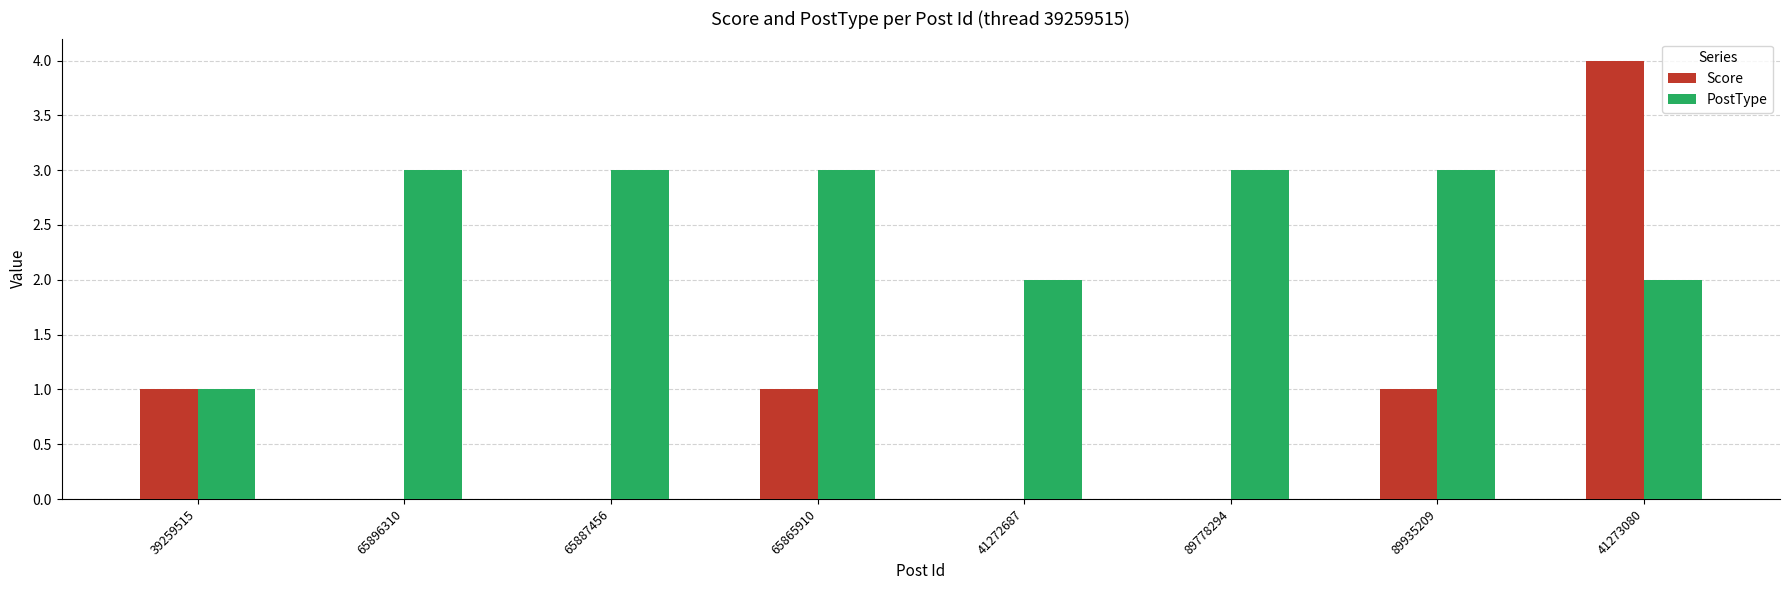

Is it true that PostType equals 3 at 65896310?

True